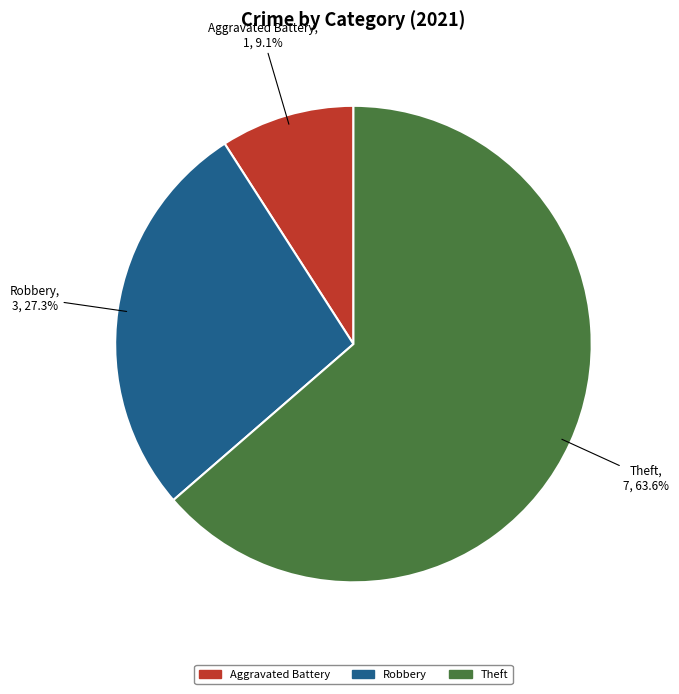

Is there a majority slice in this chart?

Yes